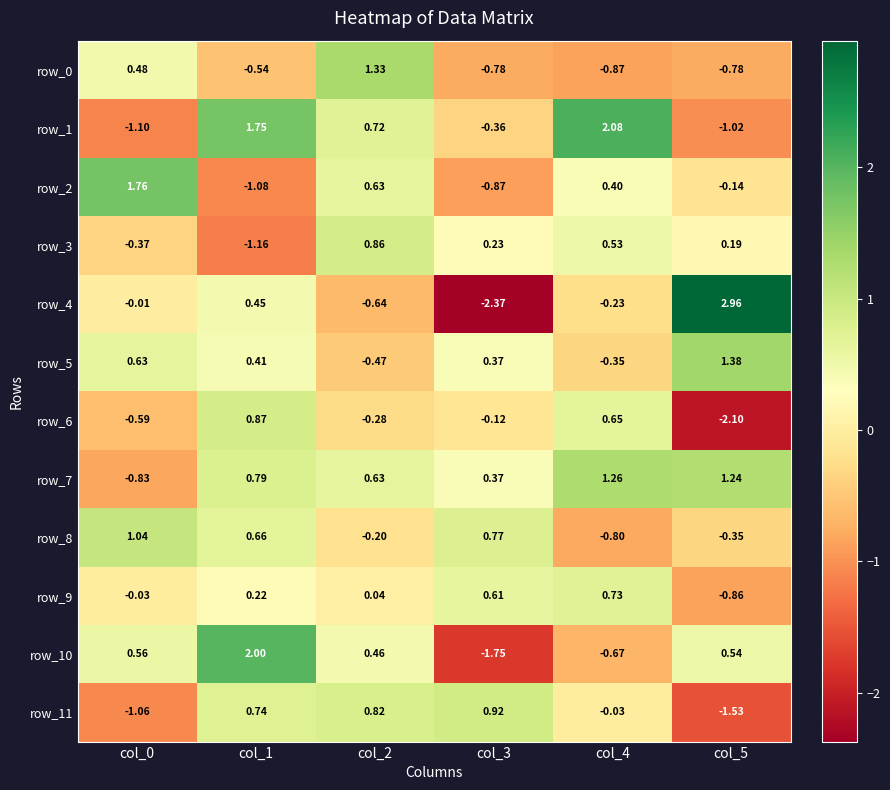

What is the difference between the second highest and second lowest values in the row_6 series?

1.2